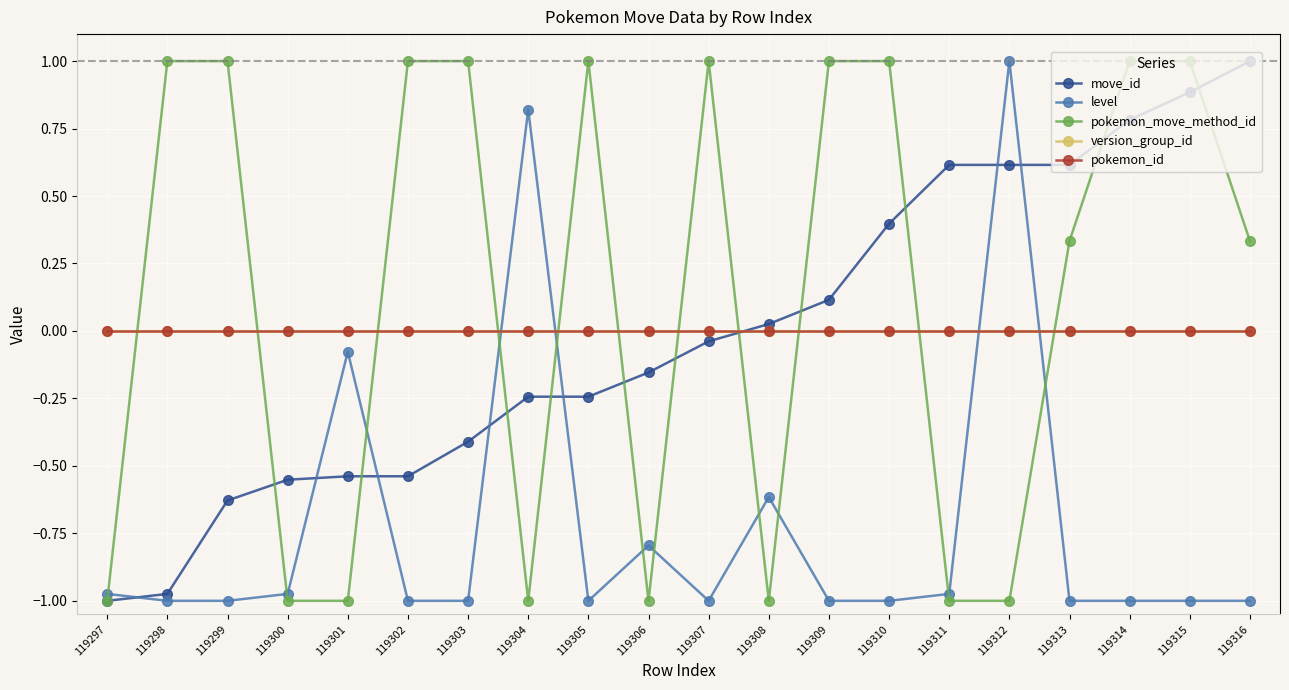

True or false: move_id has a value of 0.3 at 119312.

False